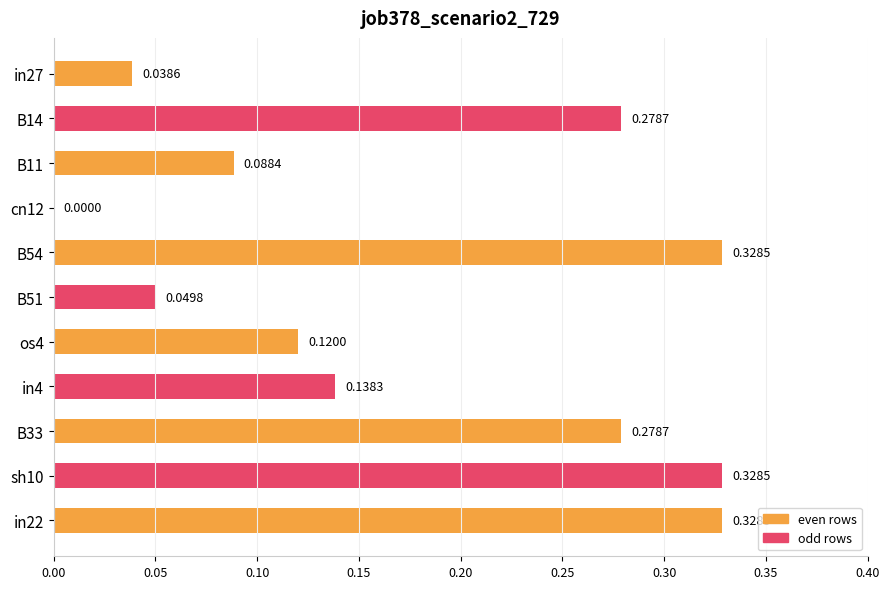

Between os4 and B11, which is larger?

os4